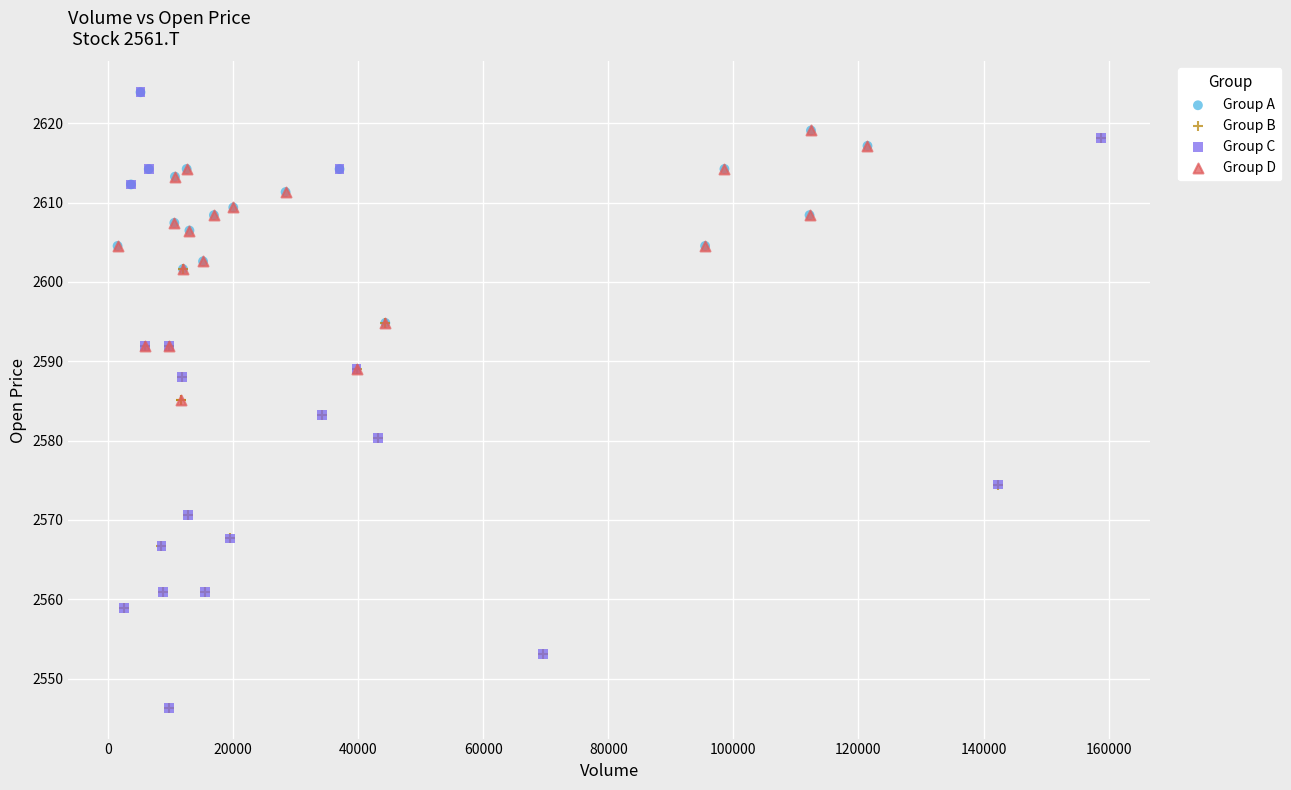

Which series has the largest Y range (max minus min)?

Group C